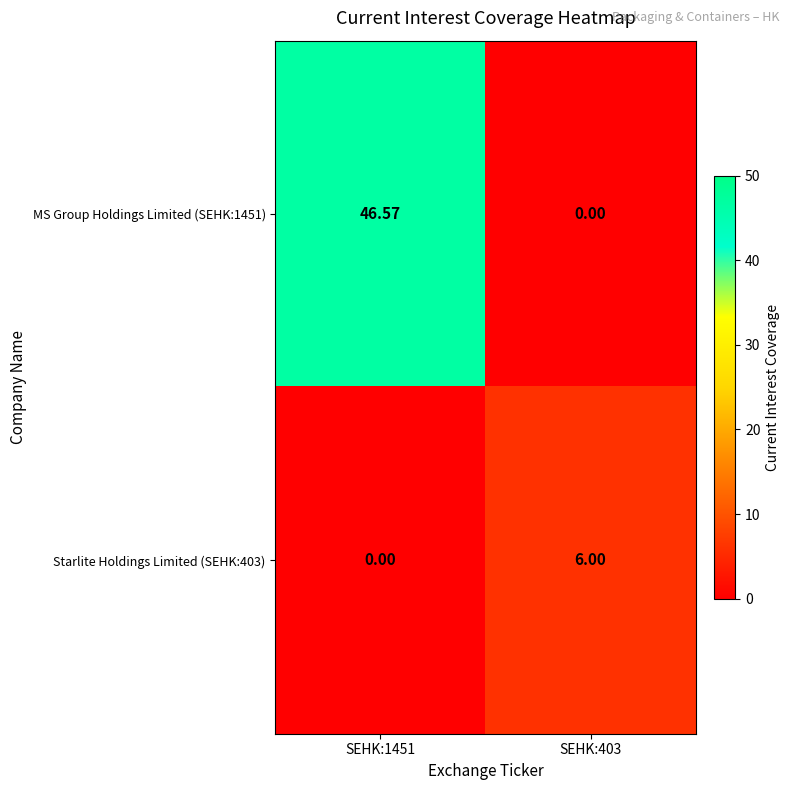

Is the value of Starlite Holdings Limited (SEHK:403) at SEHK:1451 greater than the value of MS Group Holdings Limited (SEHK:1451) at SEHK:1451?

No